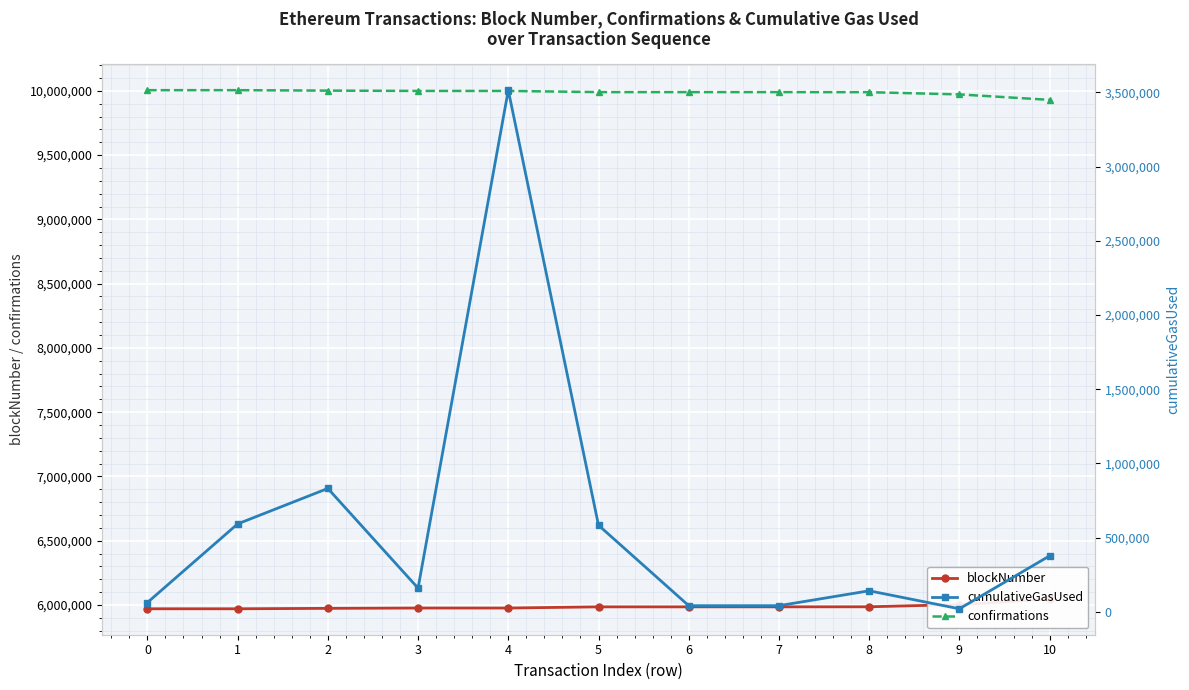

At which label does cumulativeGasUsed first exceed 160101?

1